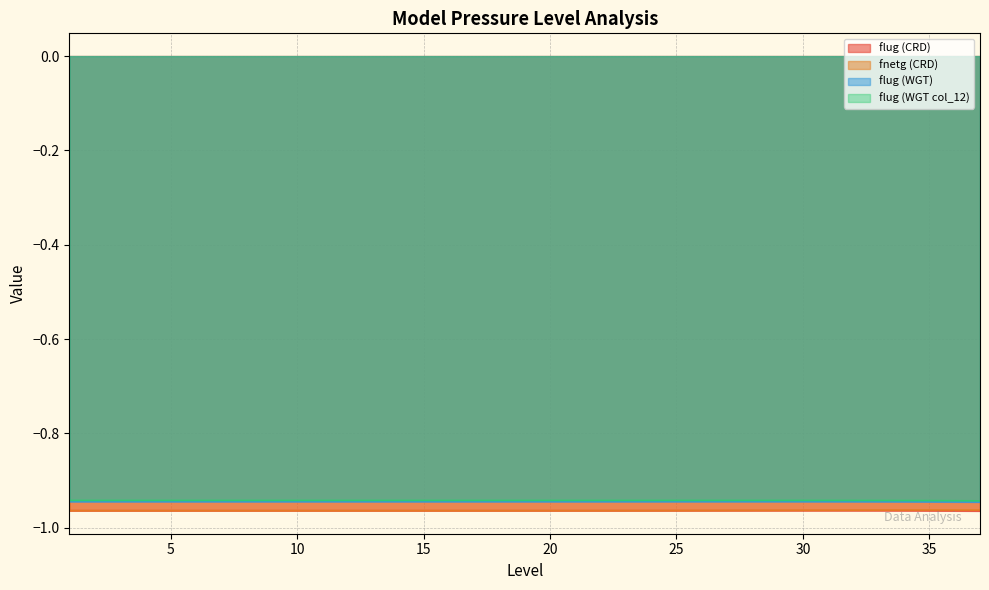

Reading left to right, list all the values displayed in this chart.

flug (CRD): 1=-1.0	2=-1.0	3=-1.0	4=-1.0	5=-1.0	6=-1.0	7=-1.0	8=-1.0	9=-1.0	10=-1.0	11=-1.0	12=-1.0	13=-1.0	14=-1.0	15=-1.0	16=-1.0	17=-1.0	18=-1.0	19=-1.0	20=-1.0	21=-1.0	22=-1.0	23=-1.0	24=-1.0	25=-1.0	26=-1.0	27=-1.0	28=-1.0	29=-1.0	30=-1.0	31=-1.0	32=-1.0	33=-1.0	34=-1.0	35=-1.0	36=-1.0	37=-1.0
fnetg (CRD): 1=-1.0	2=-1.0	3=-1.0	4=-1.0	5=-1.0	6=-1.0	7=-1.0	8=-1.0	9=-1.0	10=-1.0	11=-1.0	12=-1.0	13=-1.0	14=-1.0	15=-1.0	16=-1.0	17=-1.0	18=-1.0	19=-1.0	20=-1.0	21=-1.0	22=-1.0	23=-1.0	24=-1.0	25=-1.0	26=-1.0	27=-1.0	28=-1.0	29=-1.0	30=-1.0	31=-1.0	32=-1.0	33=-1.0	34=-1.0	35=-1.0	36=-1.0	37=-1.0
flug (WGT): 1=-0.9	2=-0.9	3=-0.9	4=-0.9	5=-0.9	6=-0.9	7=-0.9	8=-0.9	9=-0.9	10=-0.9	11=-0.9	12=-0.9	13=-0.9	14=-0.9	15=-0.9	16=-0.9	17=-0.9	18=-0.9	19=-0.9	20=-0.9	21=-0.9	22=-0.9	23=-0.9	24=-0.9	25=-0.9	26=-0.9	27=-0.9	28=-0.9	29=-0.9	30=-0.9	31=-0.9	32=-0.9	33=-0.9	34=-0.9	35=-0.9	36=-0.9	37=-0.9
flug (WGT col_12): 1=-0.9	2=-0.9	3=-0.9	4=-0.9	5=-0.9	6=-0.9	7=-0.9	8=-0.9	9=-0.9	10=-0.9	11=-0.9	12=-0.9	13=-0.9	14=-0.9	15=-0.9	16=-0.9	17=-0.9	18=-0.9	19=-0.9	20=-0.9	21=-0.9	22=-0.9	23=-0.9	24=-0.9	25=-0.9	26=-0.9	27=-0.9	28=-0.9	29=-0.9	30=-0.9	31=-0.9	32=-0.9	33=-0.9	34=-0.9	35=-0.9	36=-0.9	37=-0.9